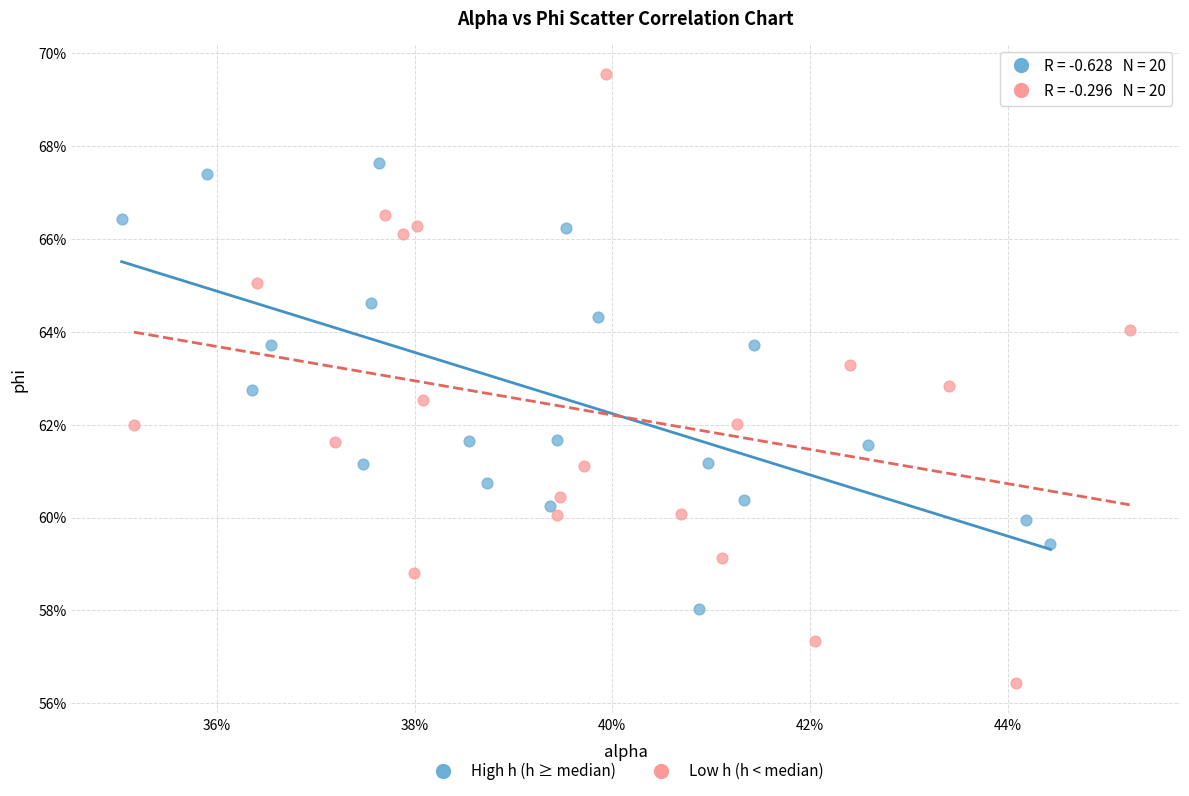

Which series contains the lowest Y value?

Low h (h < median)